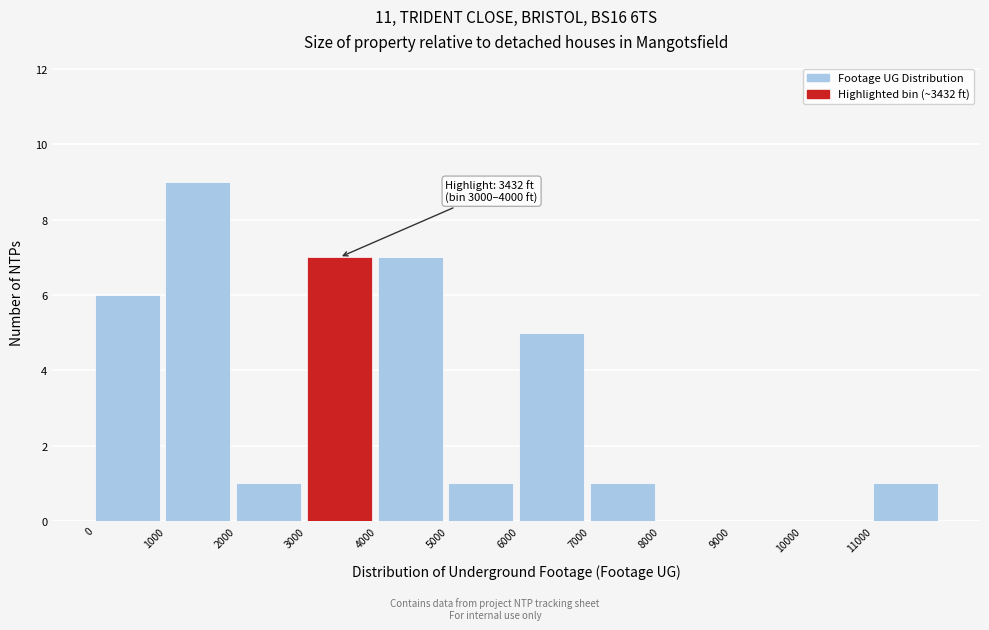

Which range on the x-axis has the tallest bar?

1000 to 2000